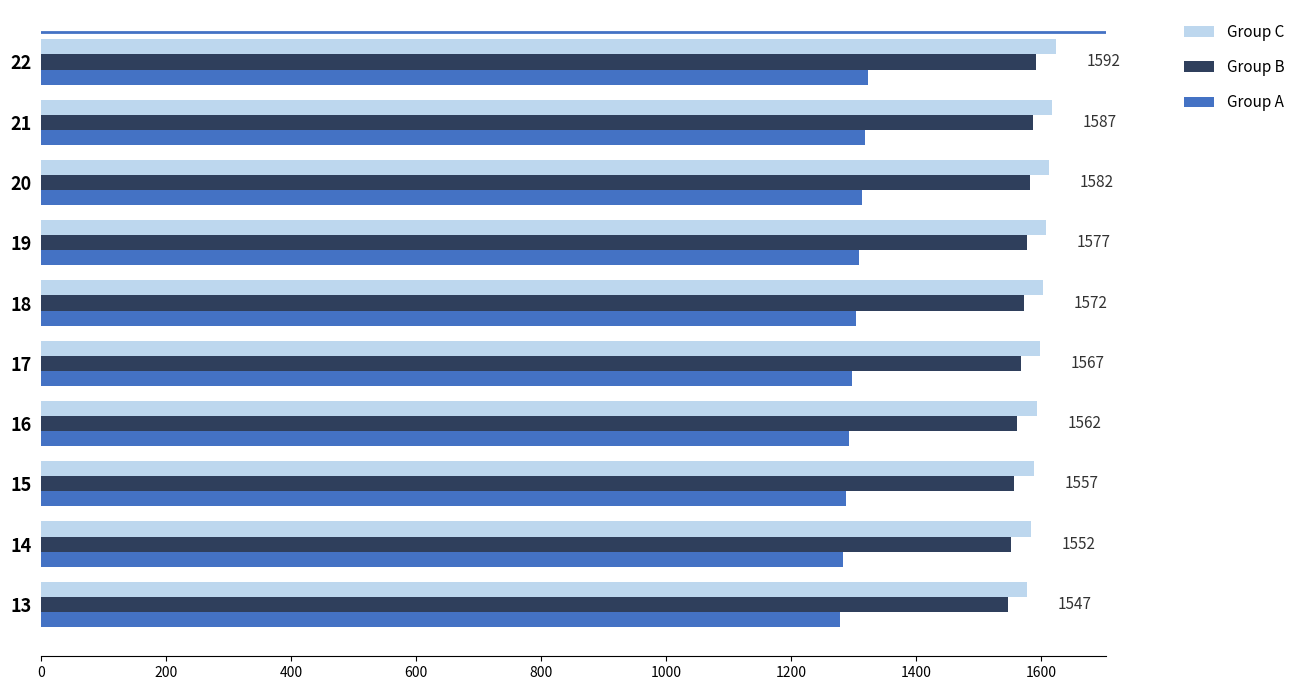

What is the sum of the Group A values at 19 and 21?

2626